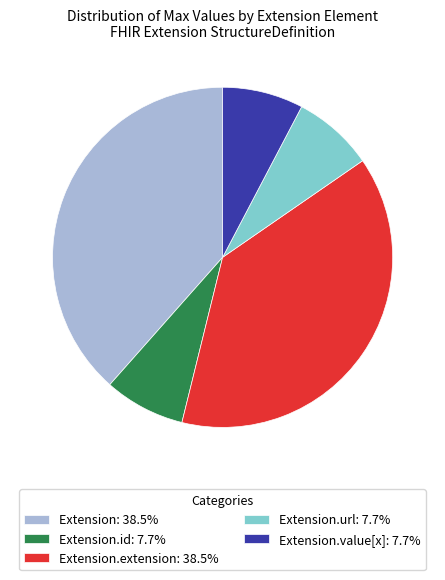

Is there a majority slice in this chart?

No